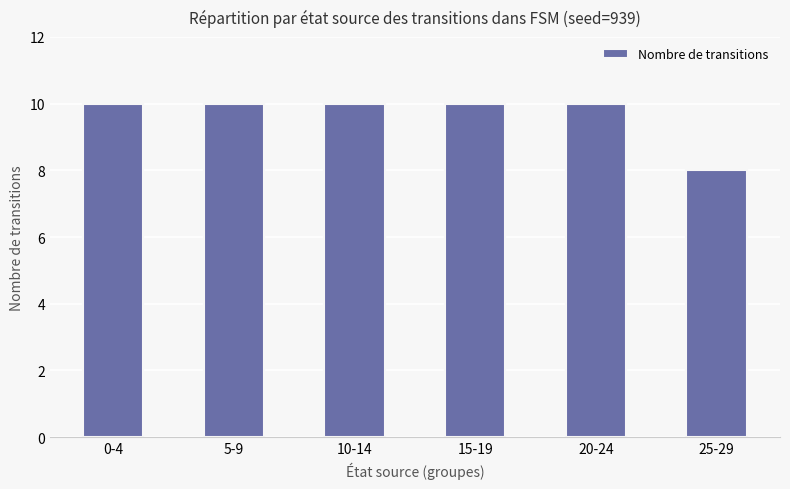

What position from the left is 20-24?

5